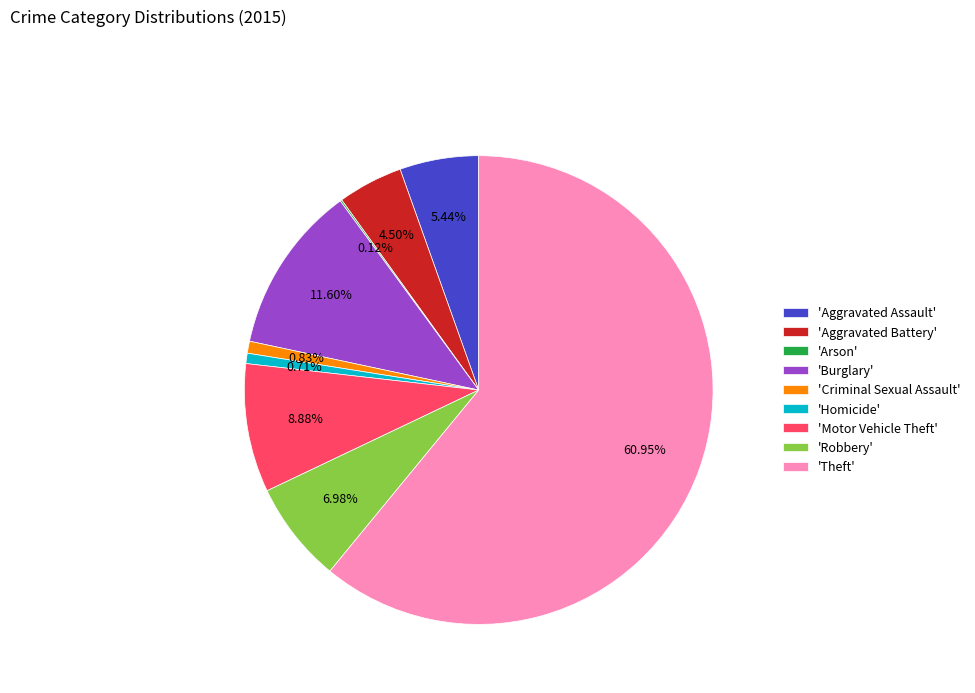

What is the largest slice in the pie chart?

'Theft'